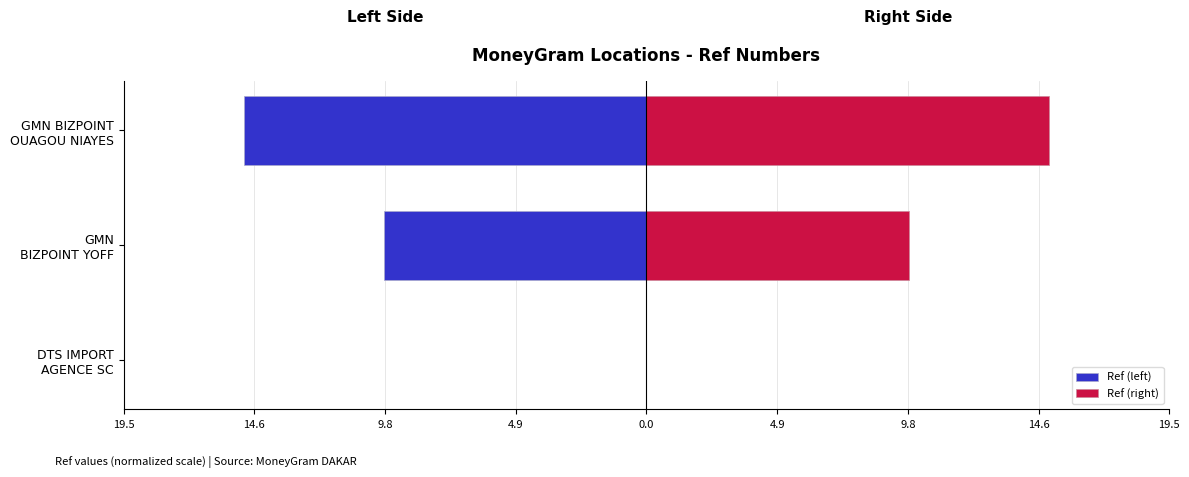

What position from the left is GMN BIZPOINT YOFF?

2